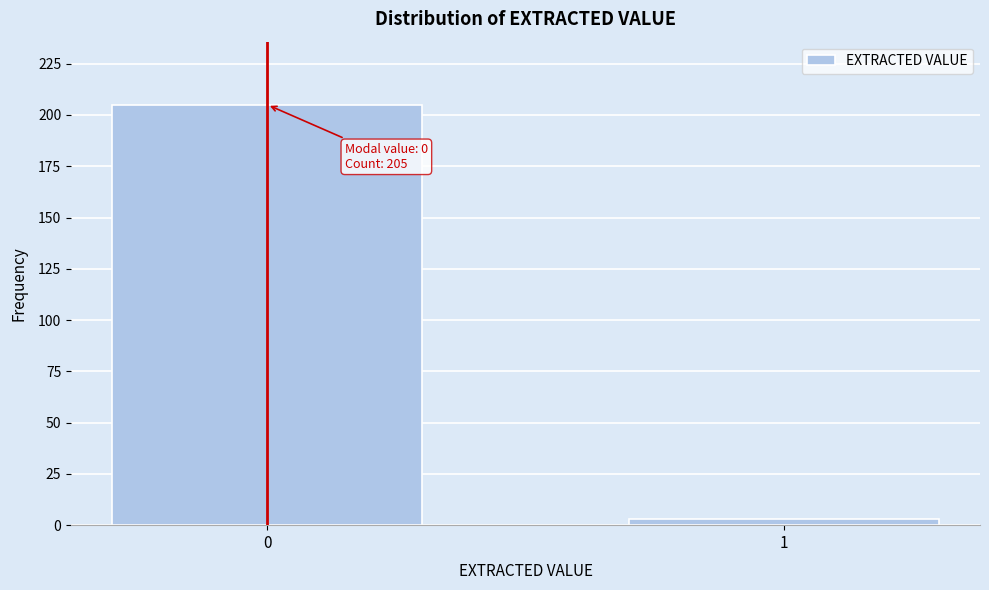

Reading left to right, extract all data points from this chart.

0=205	1=3